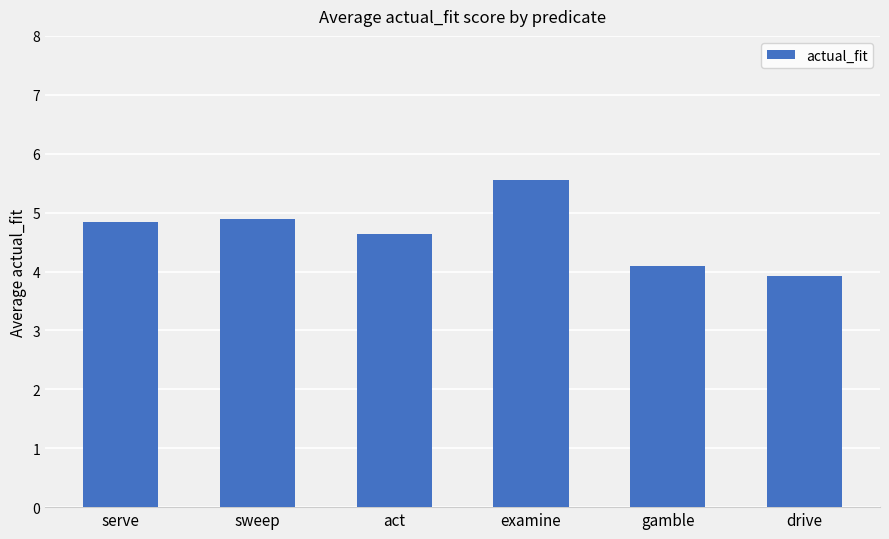

How many bars are there in total?

6